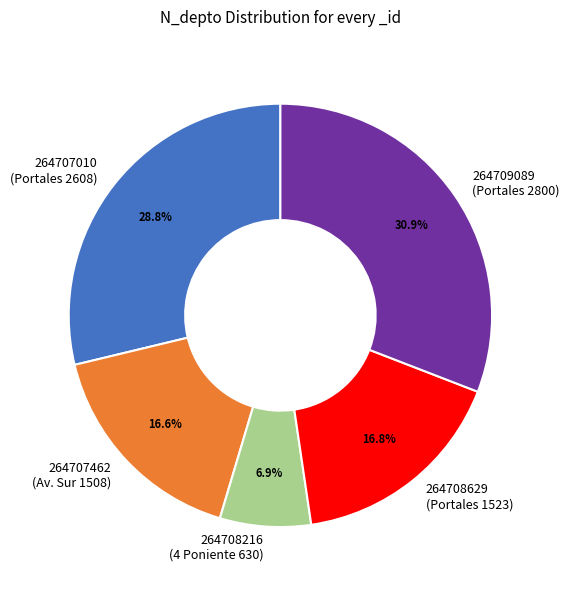

True or false: 264708216 accounts for 7% of the total.

True